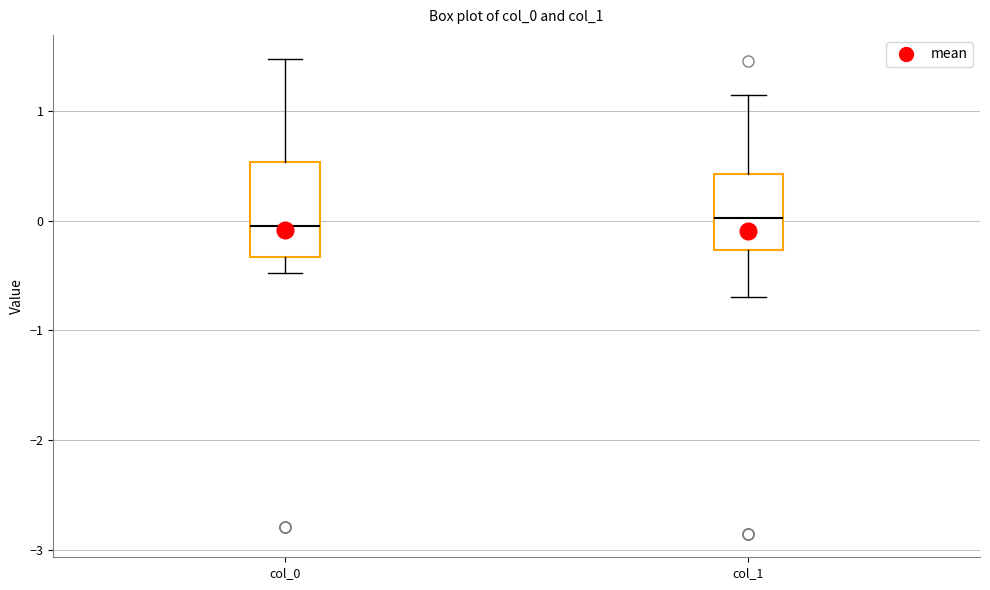

Which box is the tallest, from its lower edge to its upper edge?

col_0